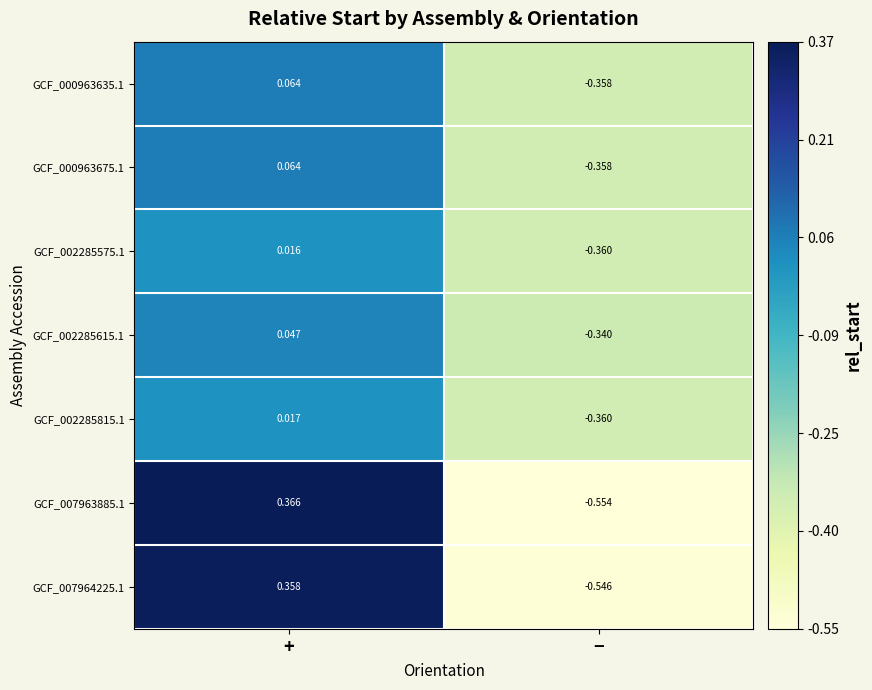

At which label is GCF_007963885.1 closest to 0?

+